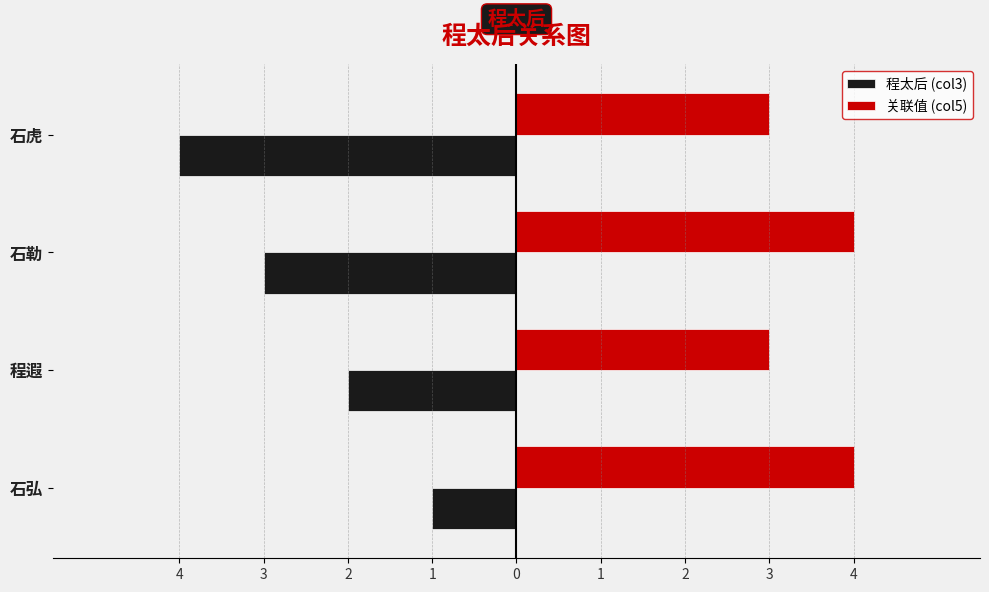

What are all the series names shown in the legend?

程太后 (col3), 关联值 (col5)